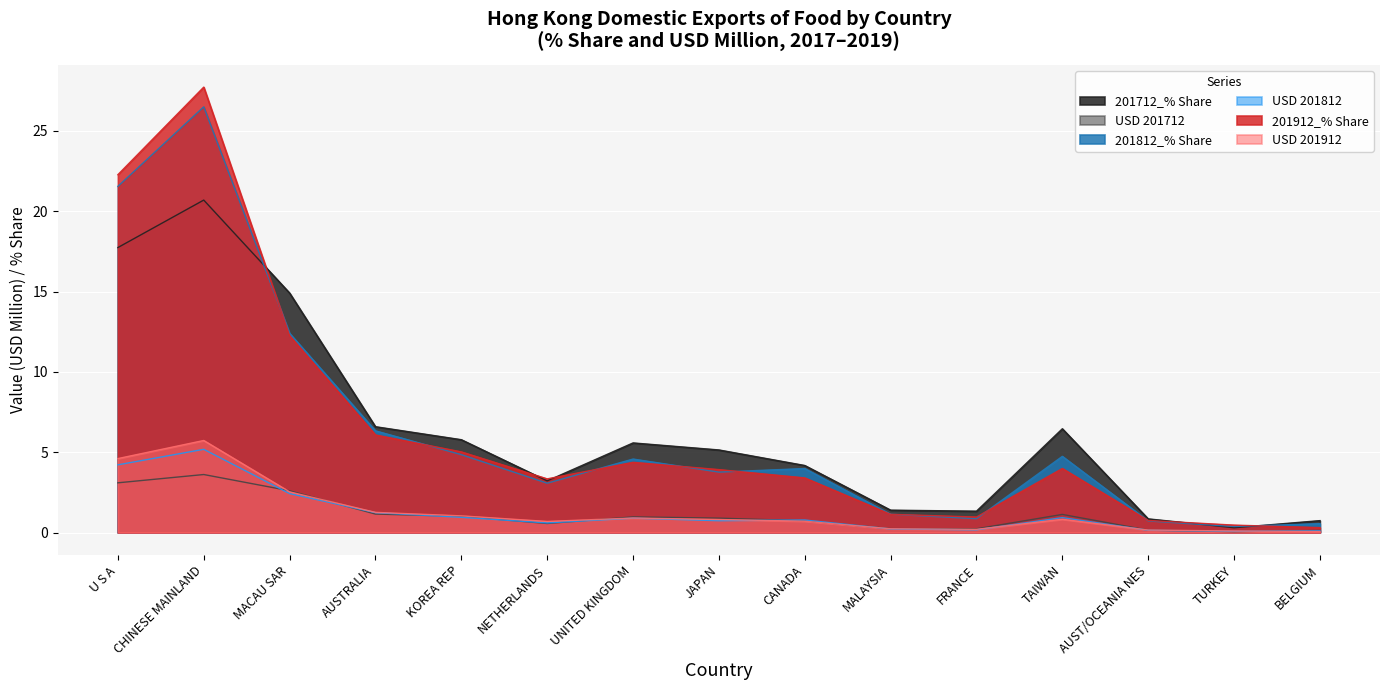

True or false: 201812_% Share and 201712_% Share intersect in this chart.

True